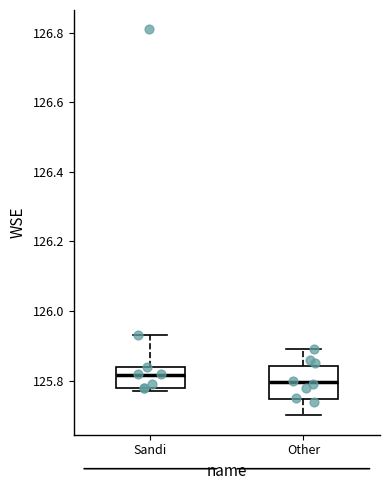

Reading left to right, read every box against the y-axis: the position of its median line, the range the box covers, and the ends of its whiskers. The values are not printed on the chart, so give them approximately, as read against the axis.

Sandi: median 125.82, box 125.78 to 125.84, whiskers 125.78 (just below the box's lower edge) to 125.94
Other: median 125.80, box 125.74 to 125.84, whiskers 125.70 to 125.90